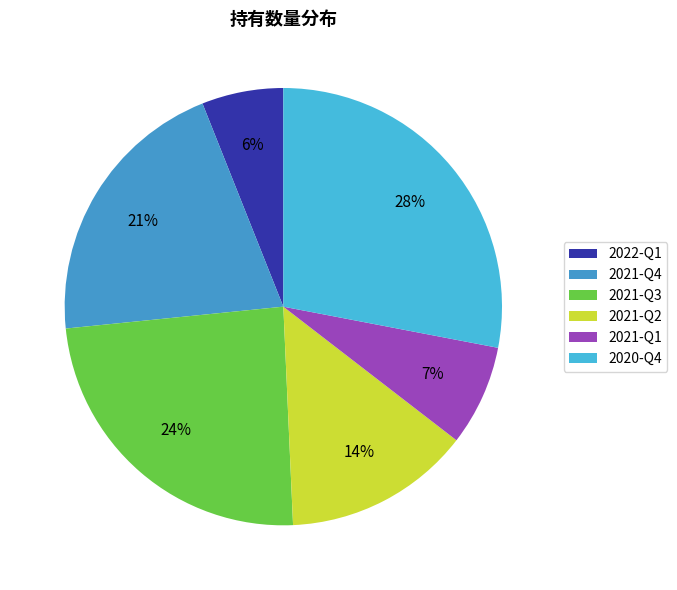

How many segments does this pie chart have?

6